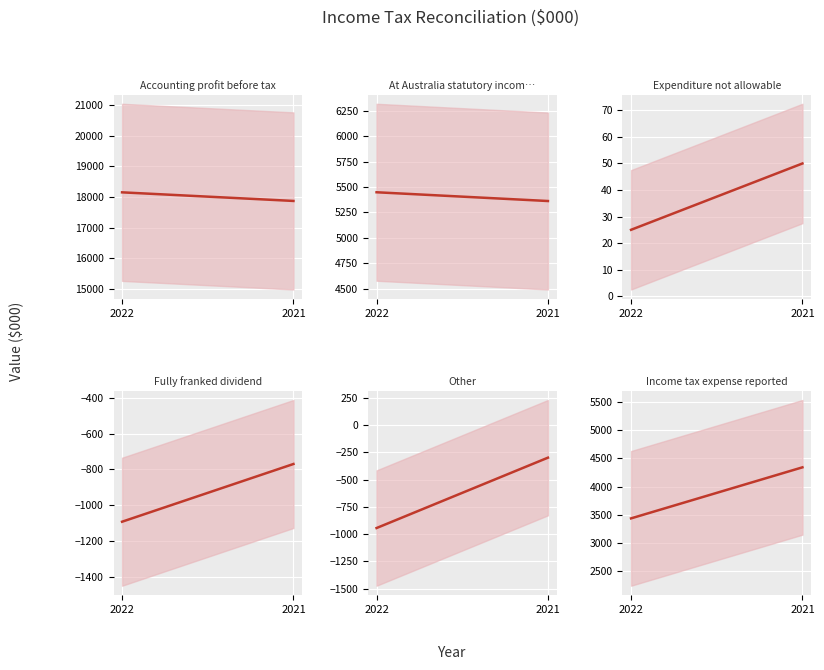

Reading left to right, list all the values displayed in this chart.

Accounting profit before tax: 18155	17874
At Australia statutory income tax rate: 5448	5362
Expenditure not allowable: 25	50
Fully franked dividend: -1092	-770
Other: -944	-299
Income tax expense reported: 3437	4343